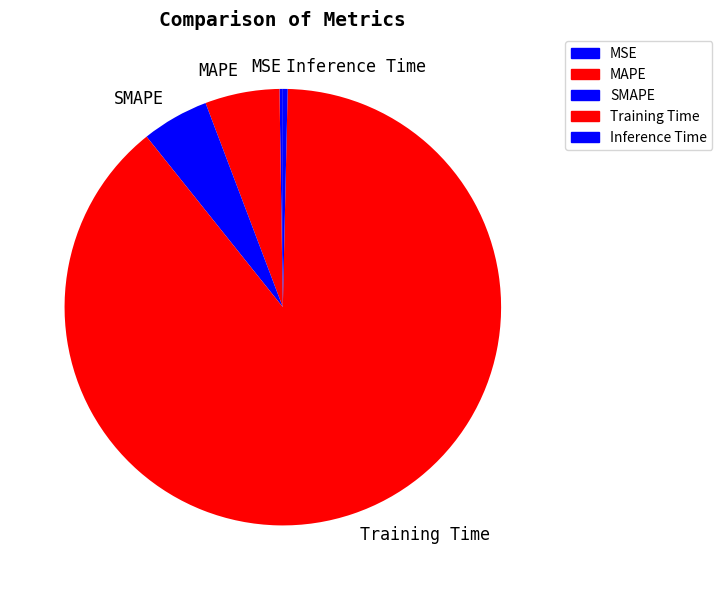

What is the largest slice in the pie chart?

Training Time